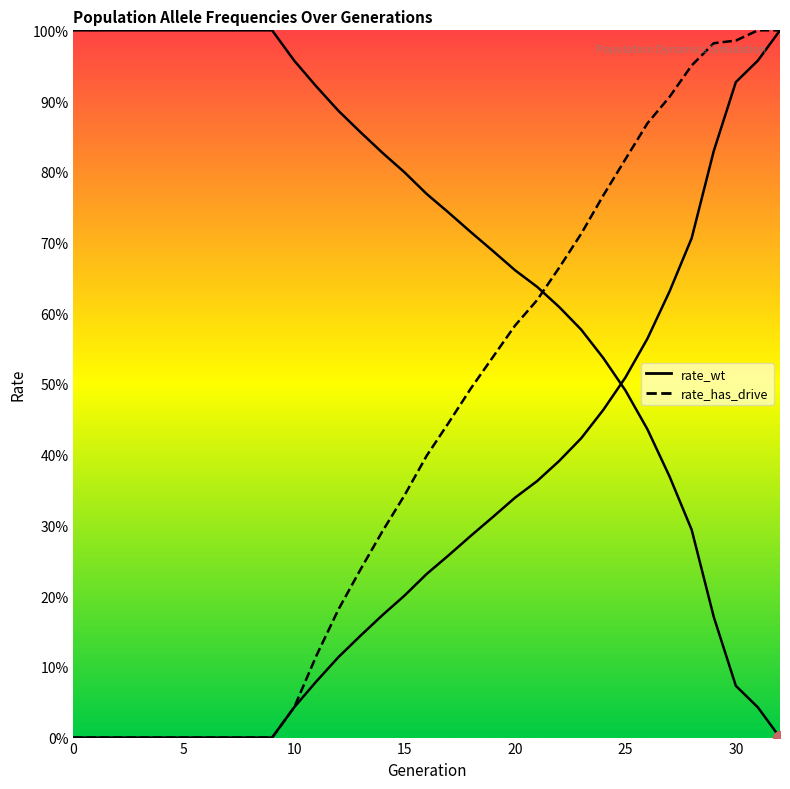

What is the difference between the second highest and minimum values in the rate_wt series?

1.0